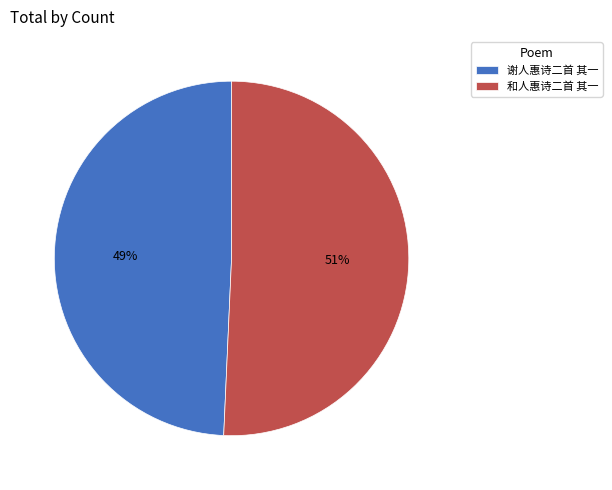

Is the sum of 谢人惠诗二首 其一 and 和人惠诗二首 其一 greater than half?

Yes